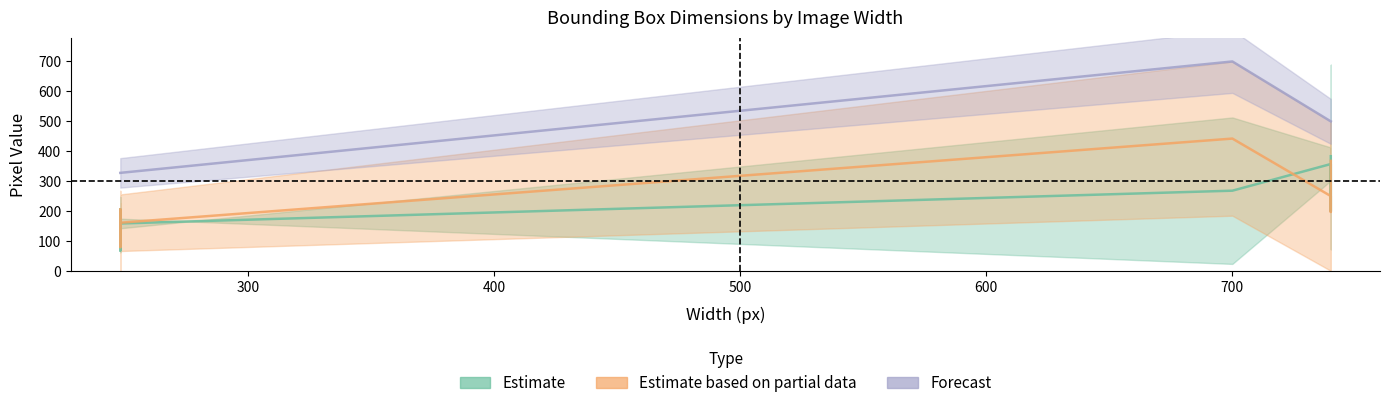

What is the highest value of the height series?

700